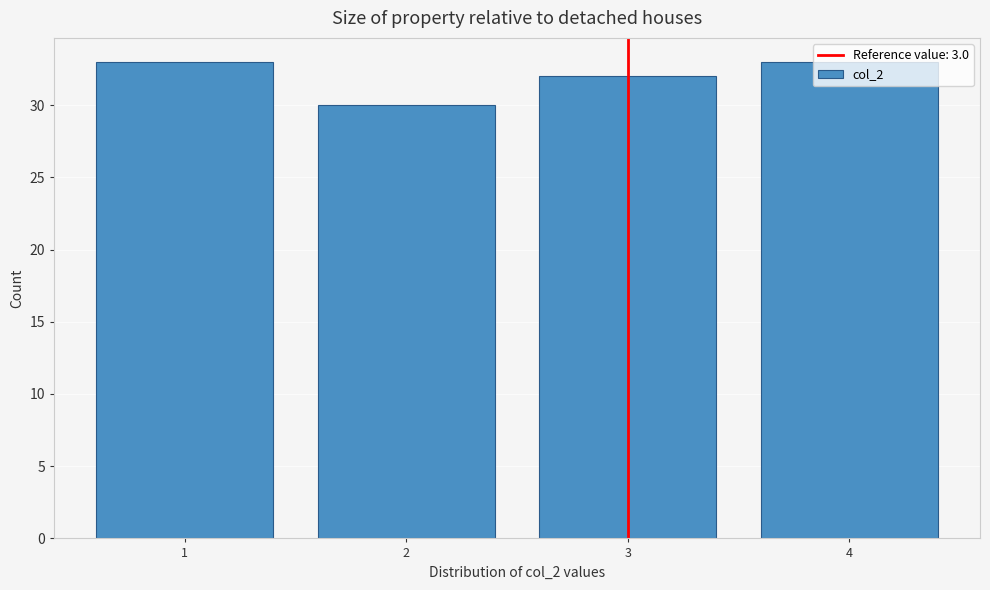

What is the value of the 1st bar from the left?

33